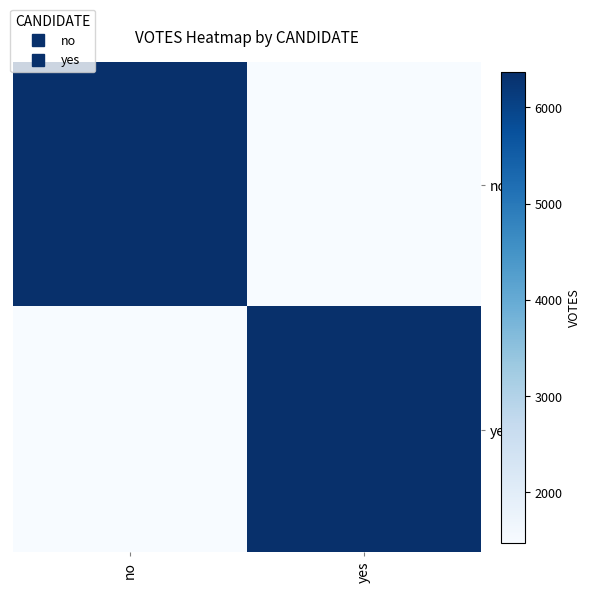

What is the total value across all series at yes?

7846